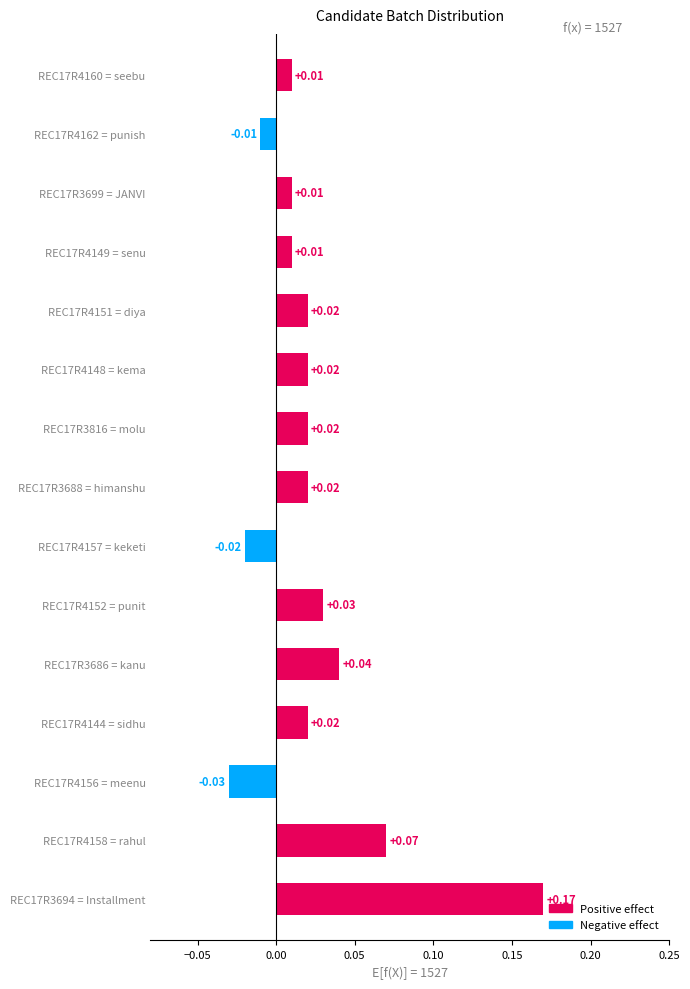

Between REC17R3688 = himanshu and REC17R4160 = seebu, which is larger?

REC17R3688 = himanshu